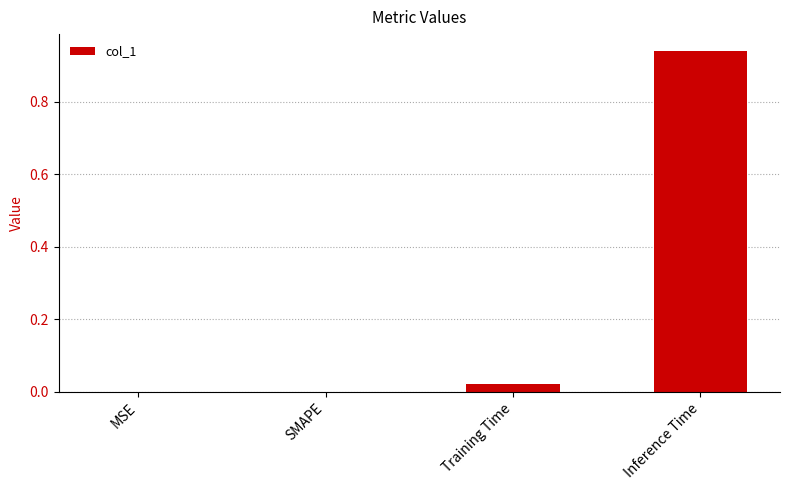

The chart shows a value of 0.0 at MSE. True or false?

True